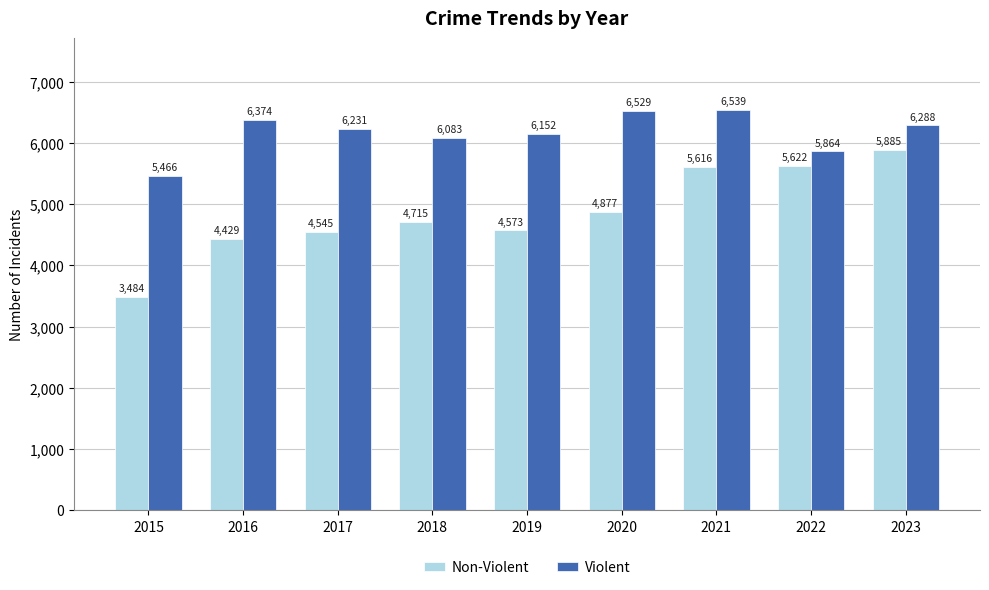

What is the value of the Non-Violent bar at the 5th from the left?

4573